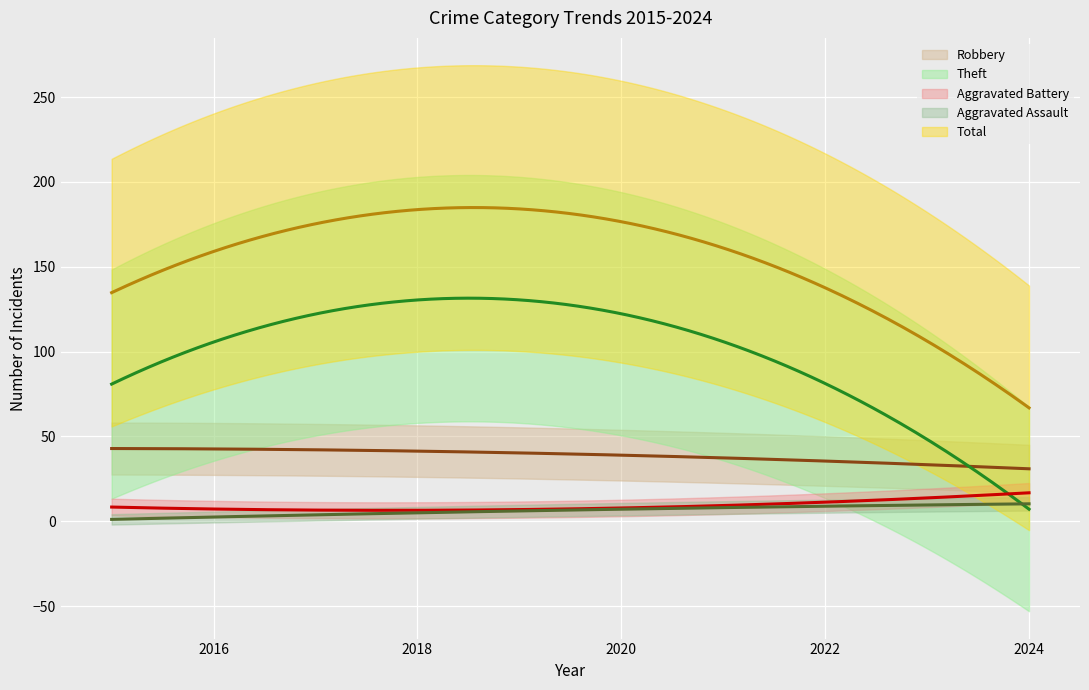

At which label does Aggravated Assault first exceed 6?

2020